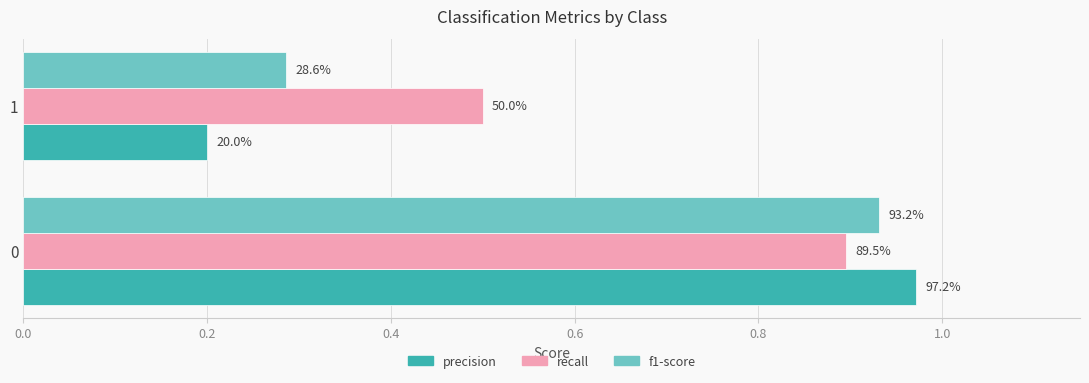

Rank the series by their average value, from highest to lowest.

recall, f1-score, precision